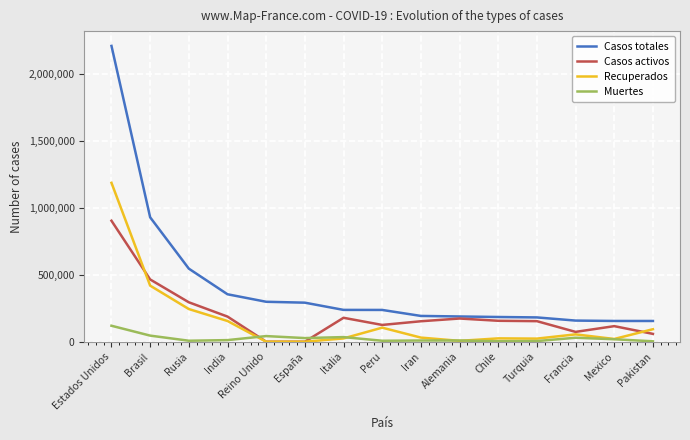

The Casos totales series shows 404967 at España. True or false?

False